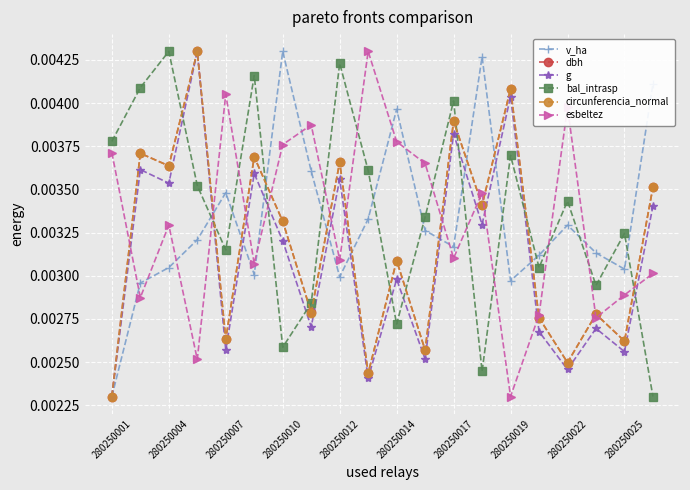

How many interior local peaks does the bal_intrasp series have?

7